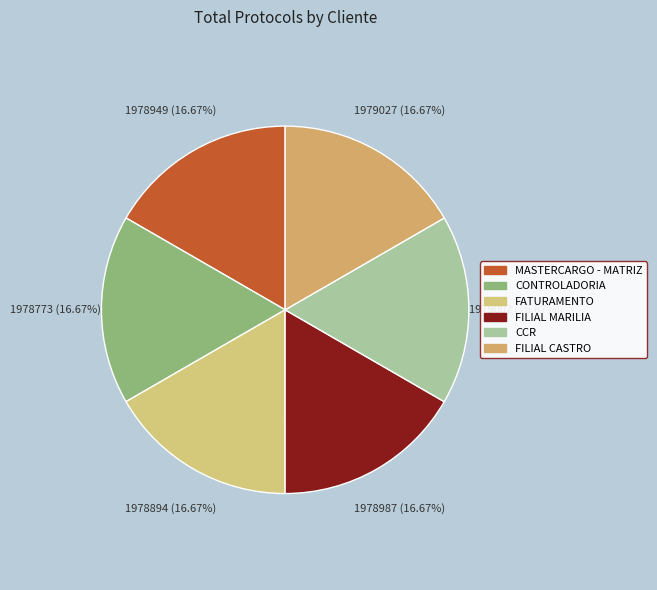

The FILIAL CASTRO slice represents 3% of the pie. True or false?

False